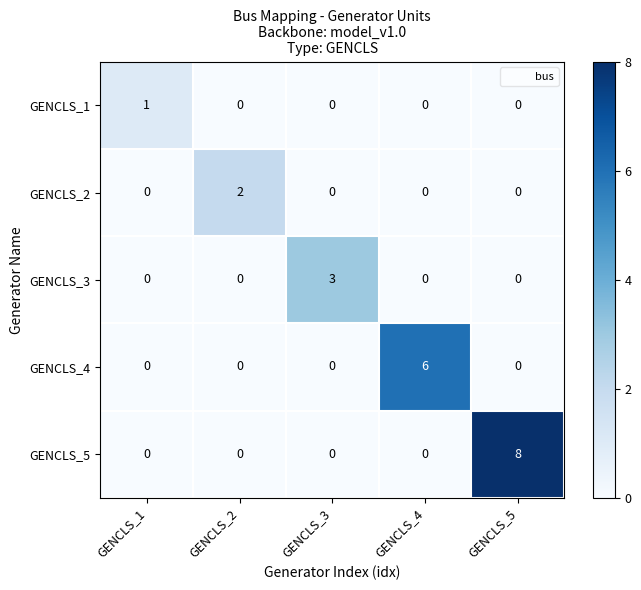

Reading left to right, transcribe all the data shown in this chart.

GENCLS_1: GENCLS_1=1	GENCLS_2=0	GENCLS_3=0	GENCLS_4=0	GENCLS_5=0
GENCLS_2: GENCLS_1=0	GENCLS_2=2	GENCLS_3=0	GENCLS_4=0	GENCLS_5=0
GENCLS_3: GENCLS_1=0	GENCLS_2=0	GENCLS_3=3	GENCLS_4=0	GENCLS_5=0
GENCLS_4: GENCLS_1=0	GENCLS_2=0	GENCLS_3=0	GENCLS_4=6	GENCLS_5=0
GENCLS_5: GENCLS_1=0	GENCLS_2=0	GENCLS_3=0	GENCLS_4=0	GENCLS_5=8